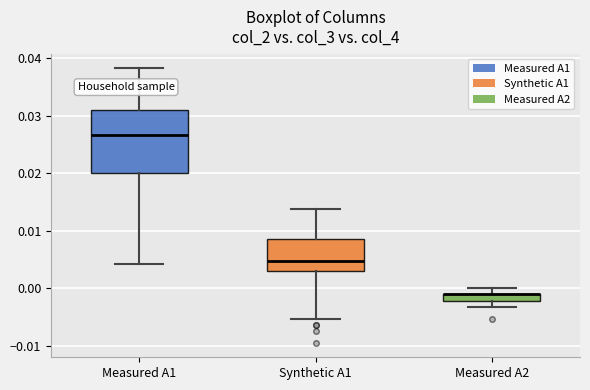

Which box is the tallest, from its lower edge to its upper edge?

Measured A1